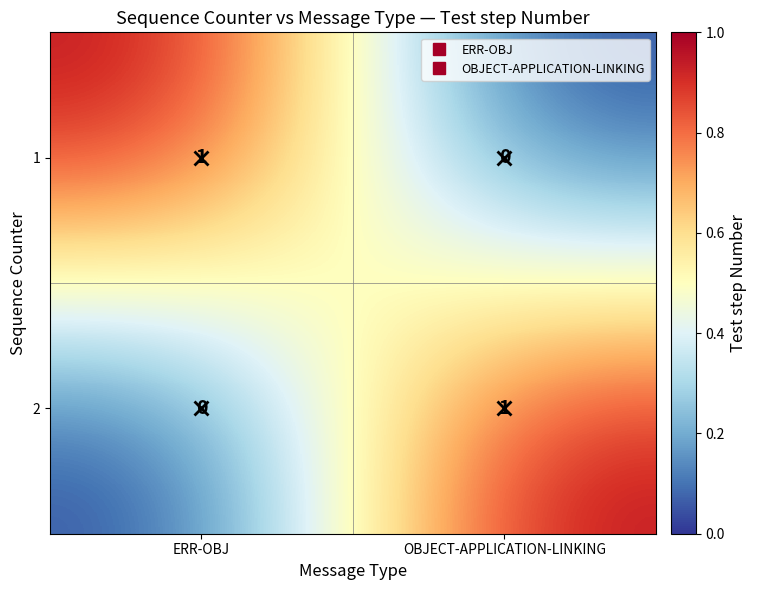

How many categories are shown in the chart?

2